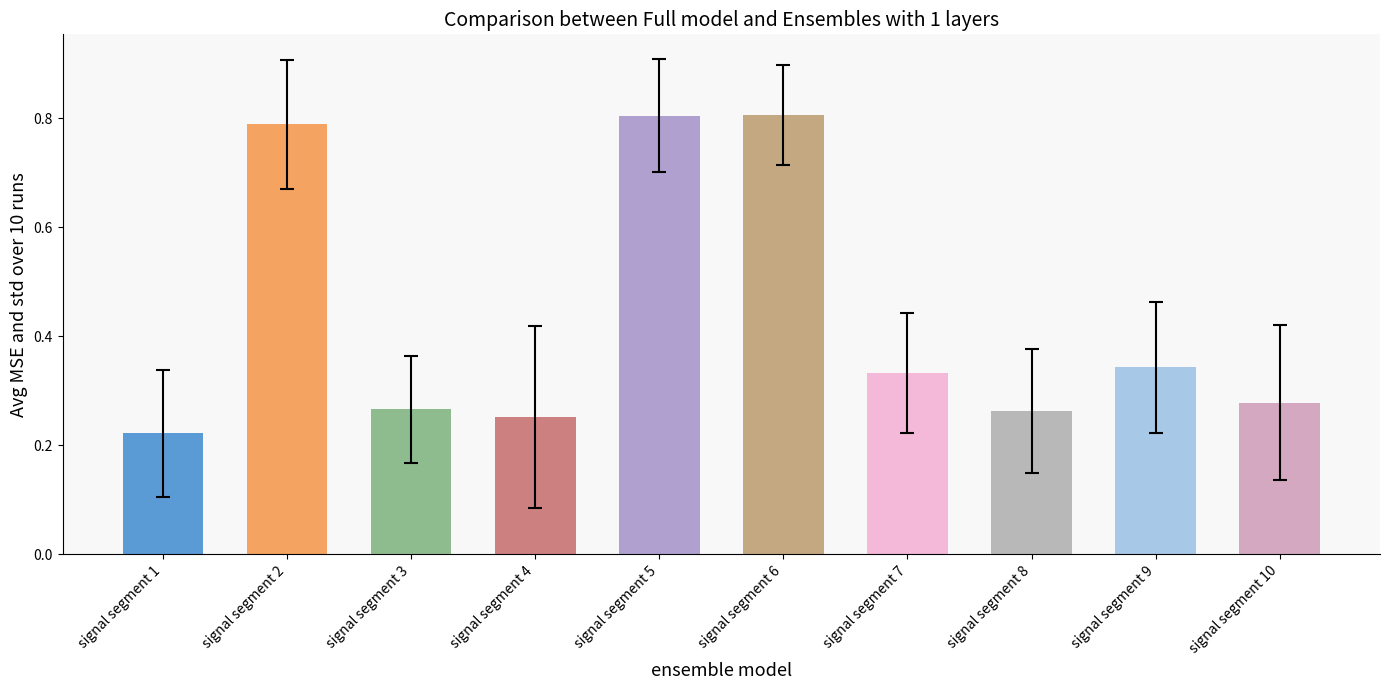

Which label corresponds to the smallest value in the chart?

signal segment 1